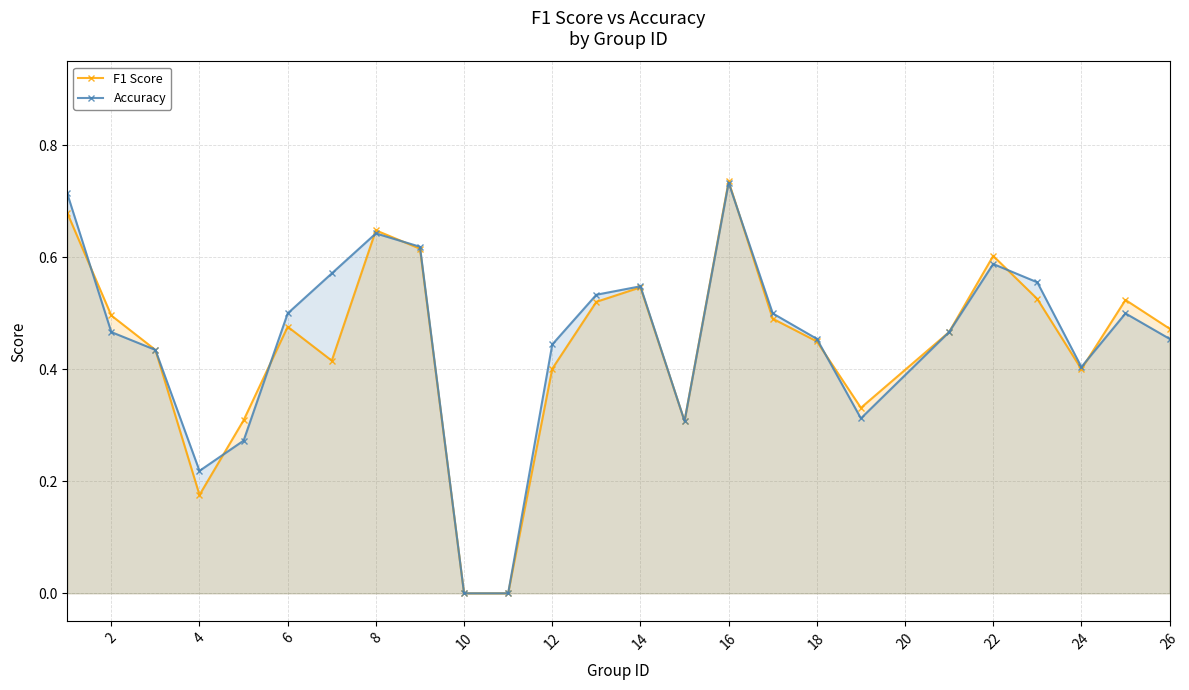

What is the difference between the maximum and minimum values in the F1 Score series?

0.7